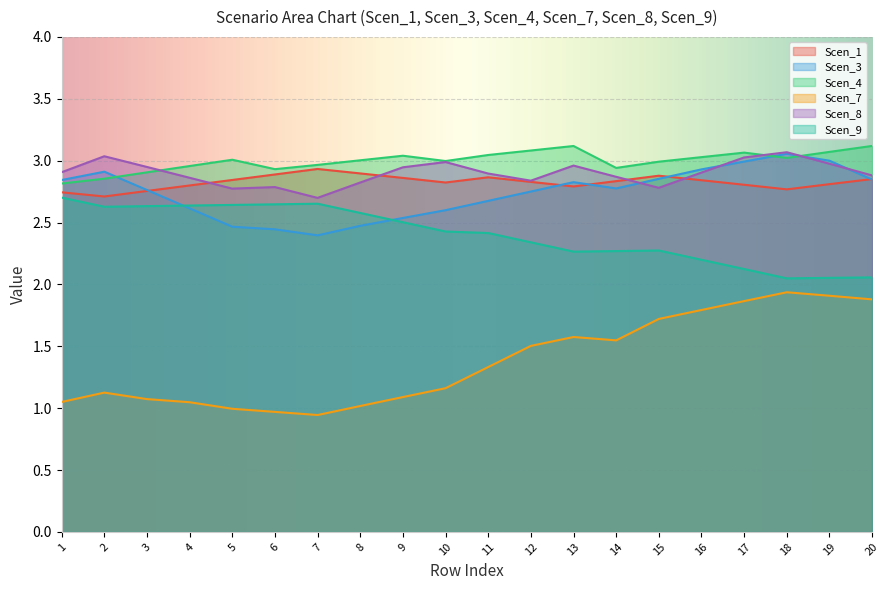

Where is the first local minimum for Scen_3?

7